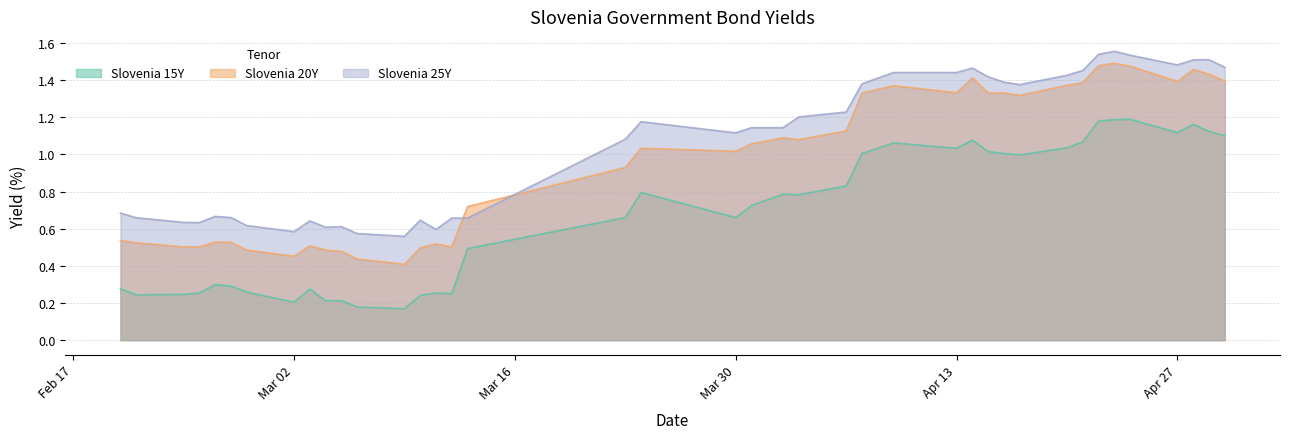

Which series has the largest range (max minus min)?

Slovenia 20Y